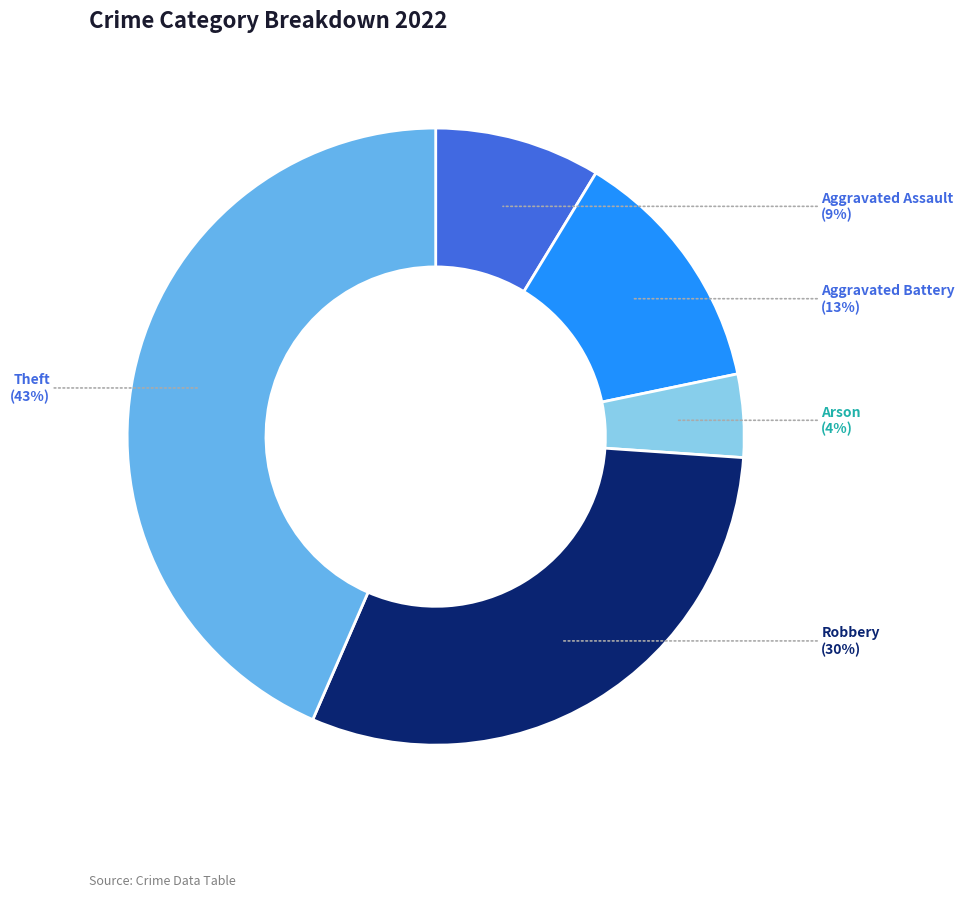

Is there a majority slice in this chart?

No